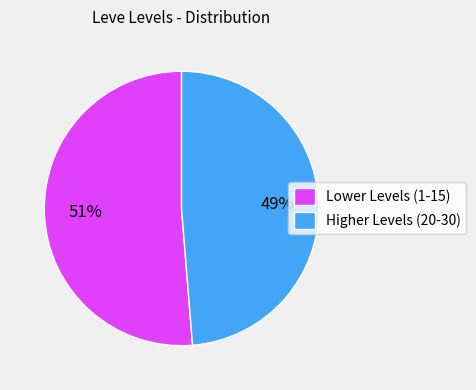

To the nearest percent, what percentage of the pie is Higher Levels (20-30)?

49%